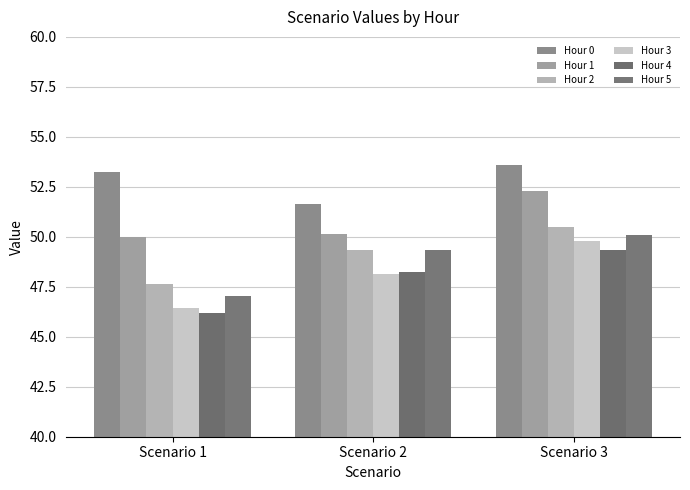

What is the lowest value of the Hour 1 series?

50.0